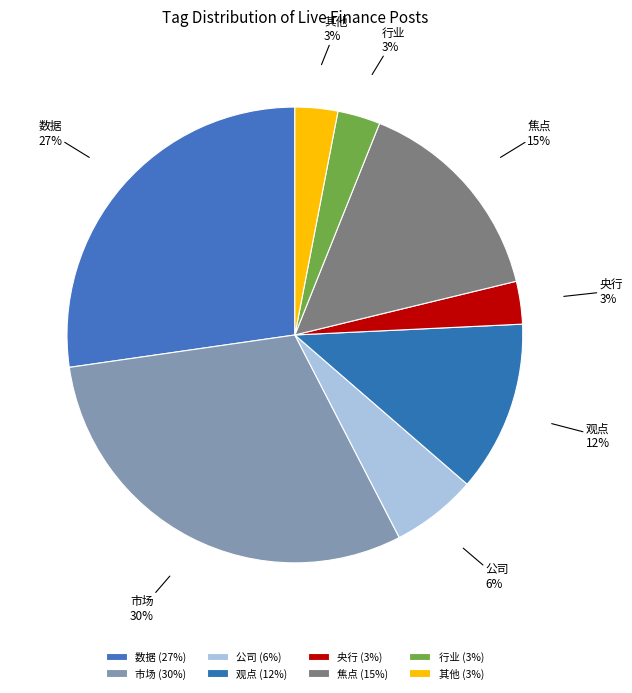

How many slices are in this pie chart?

8